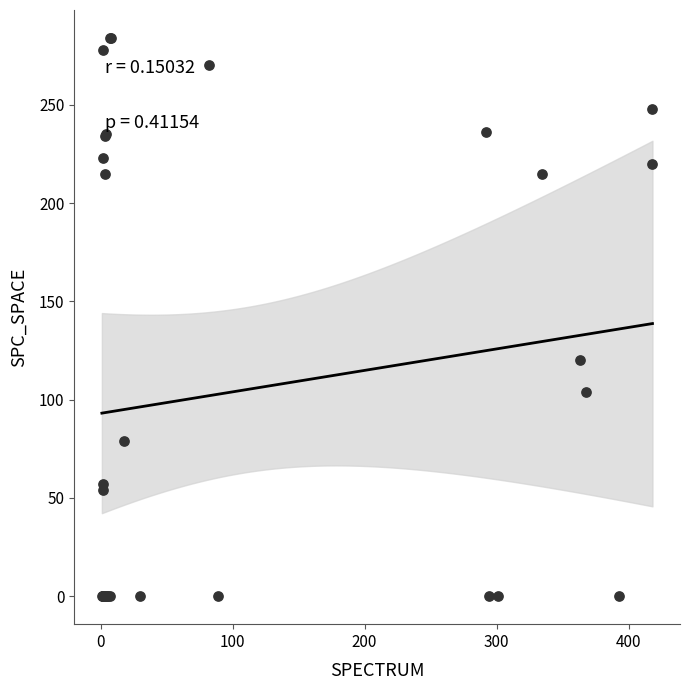

What Y value in the scatter plot is closest to 142?

120